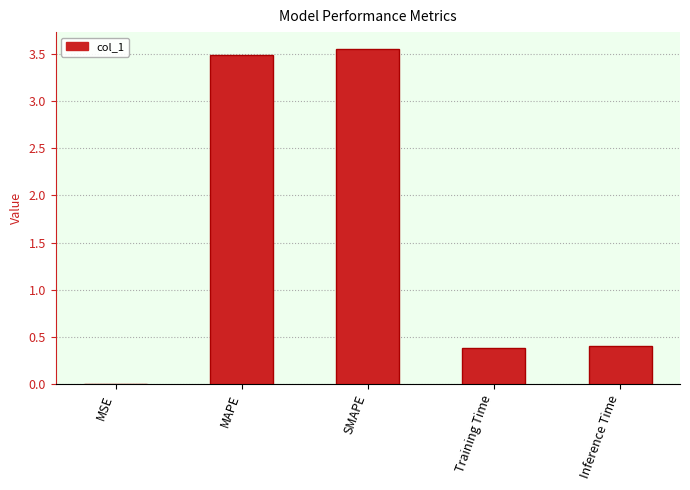

What value does the data have at Inference Time?

0.4